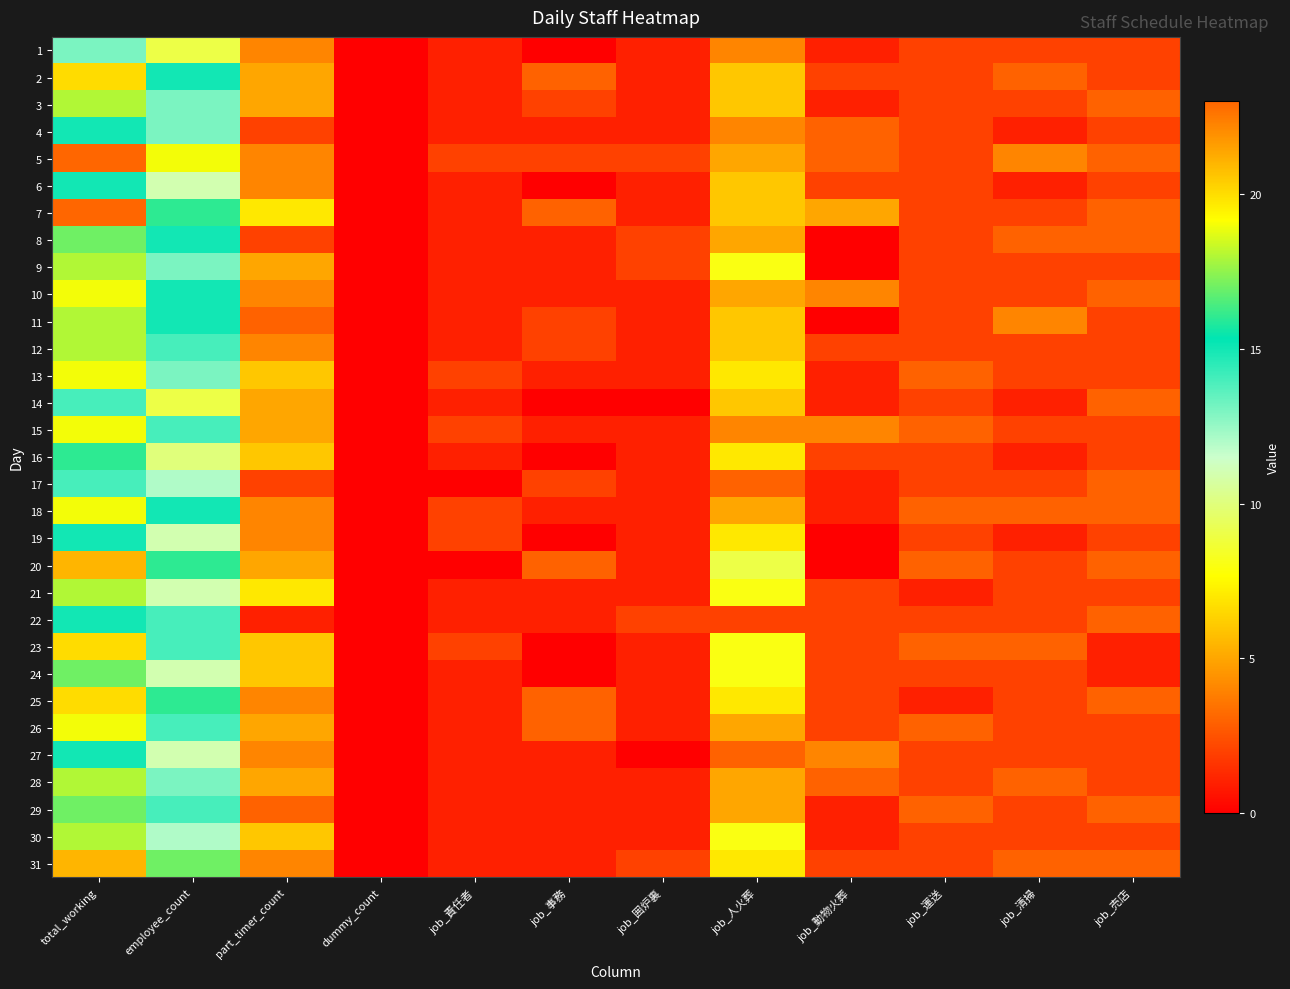

What is the spread (max minus min) of values at job_売店?

2